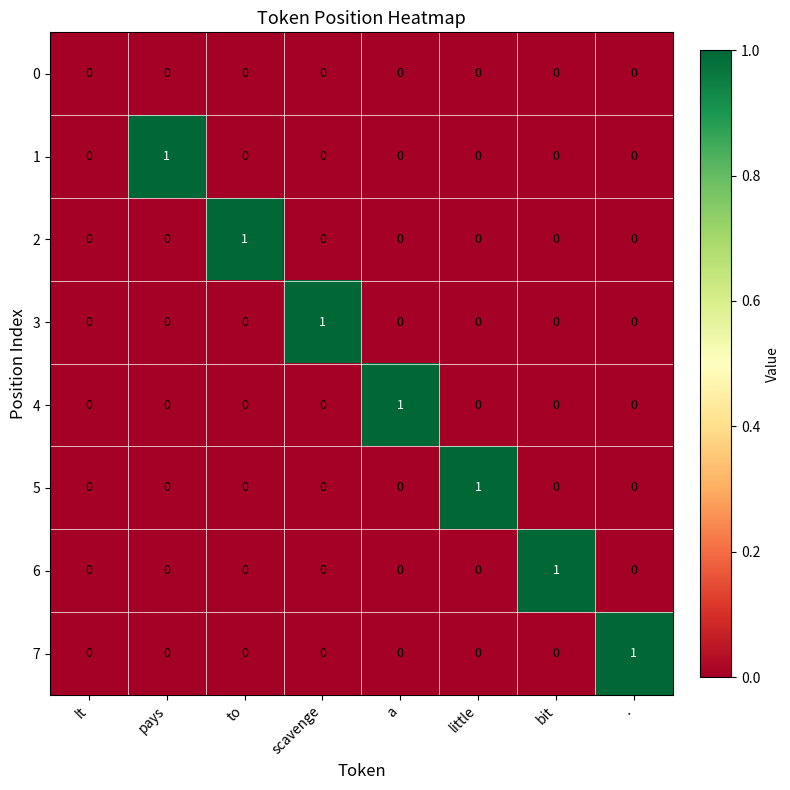

True or false: 1 has a value of 0 at to.

True